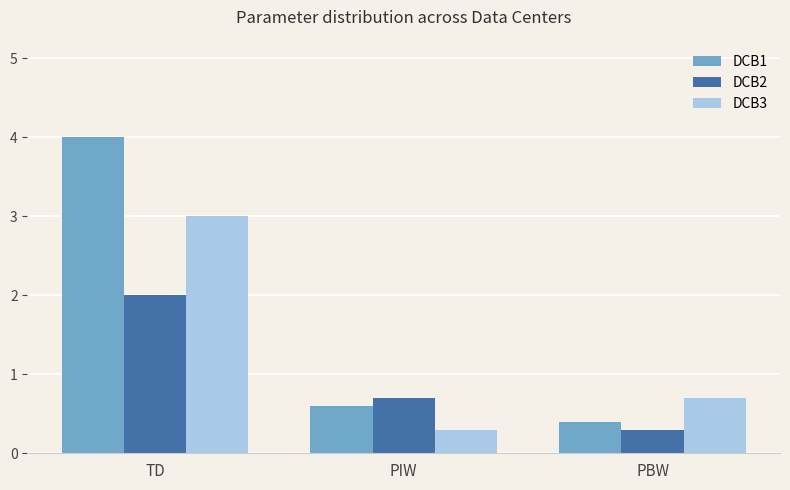

What value does the DCB1 series have at PBW?

0.4